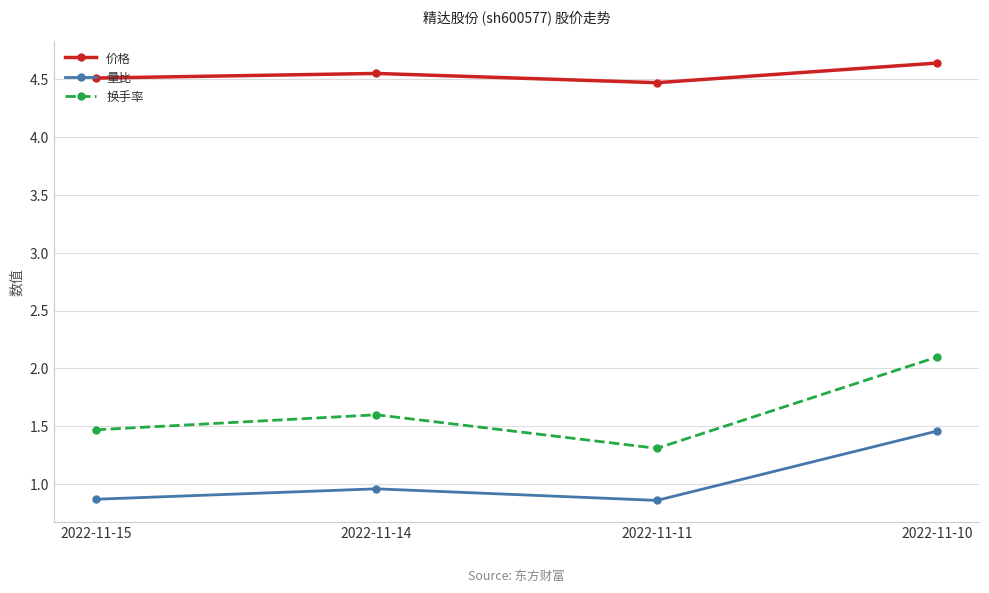

True or false: 量比 and 换手率 intersect in this chart.

False